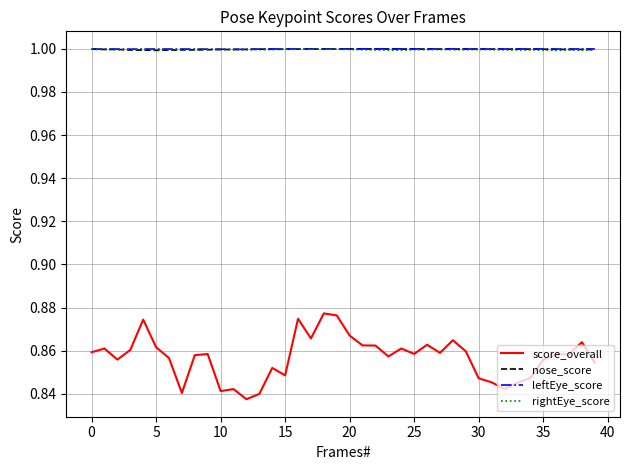

Which series has the largest range (max minus min)?

score_overall